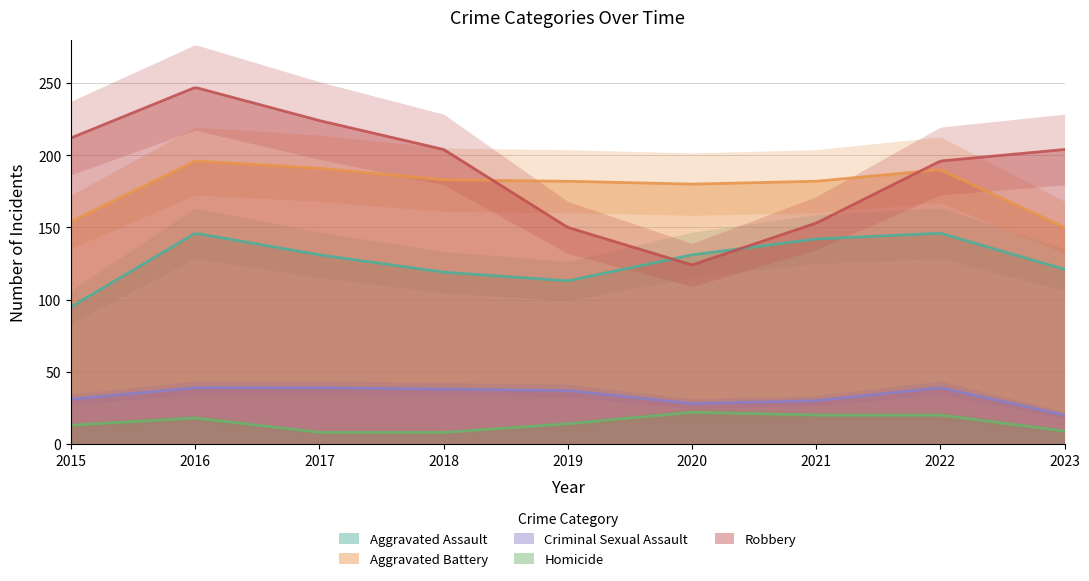

What is the sum of the Robbery values at 2021 and 2023?

357